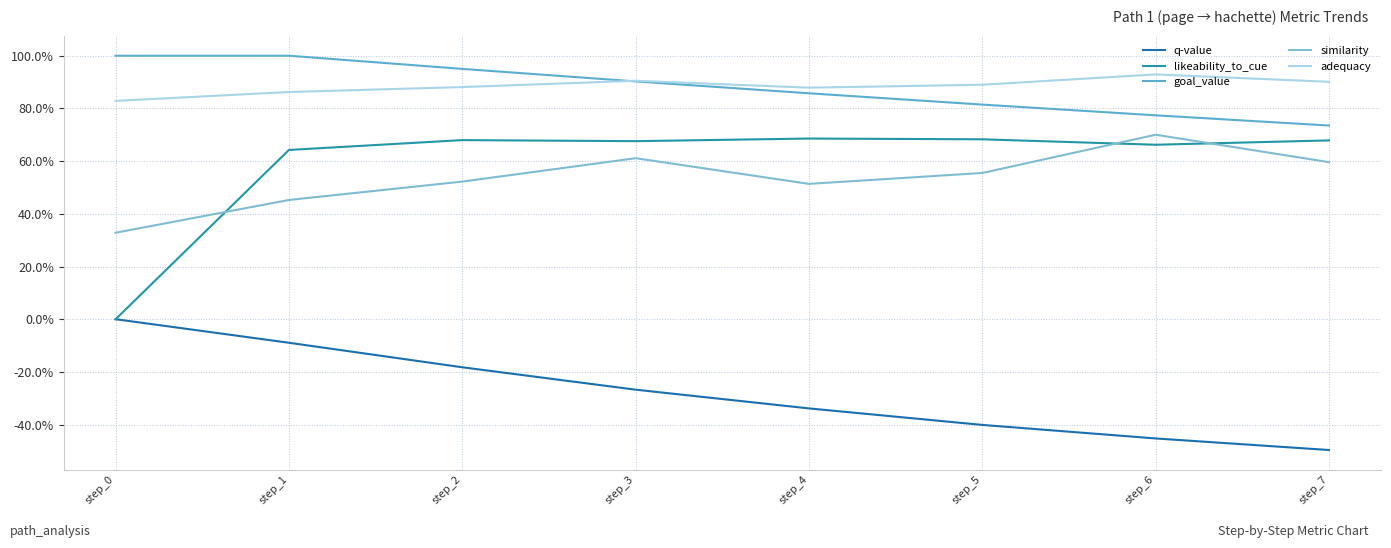

True or false: goal_value has more than 0 points higher than both neighbors.

False